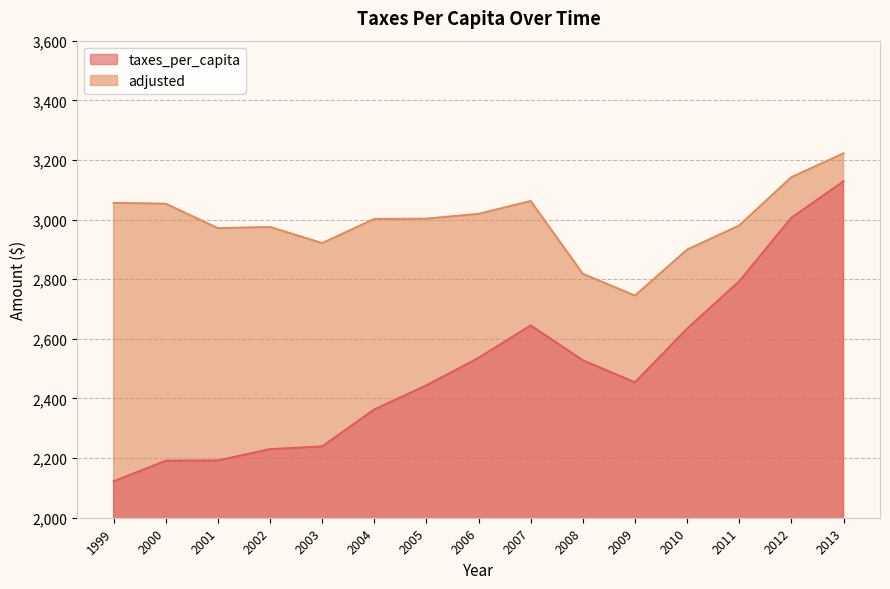

At which label is taxes_per_capita closest to 2625?

2010